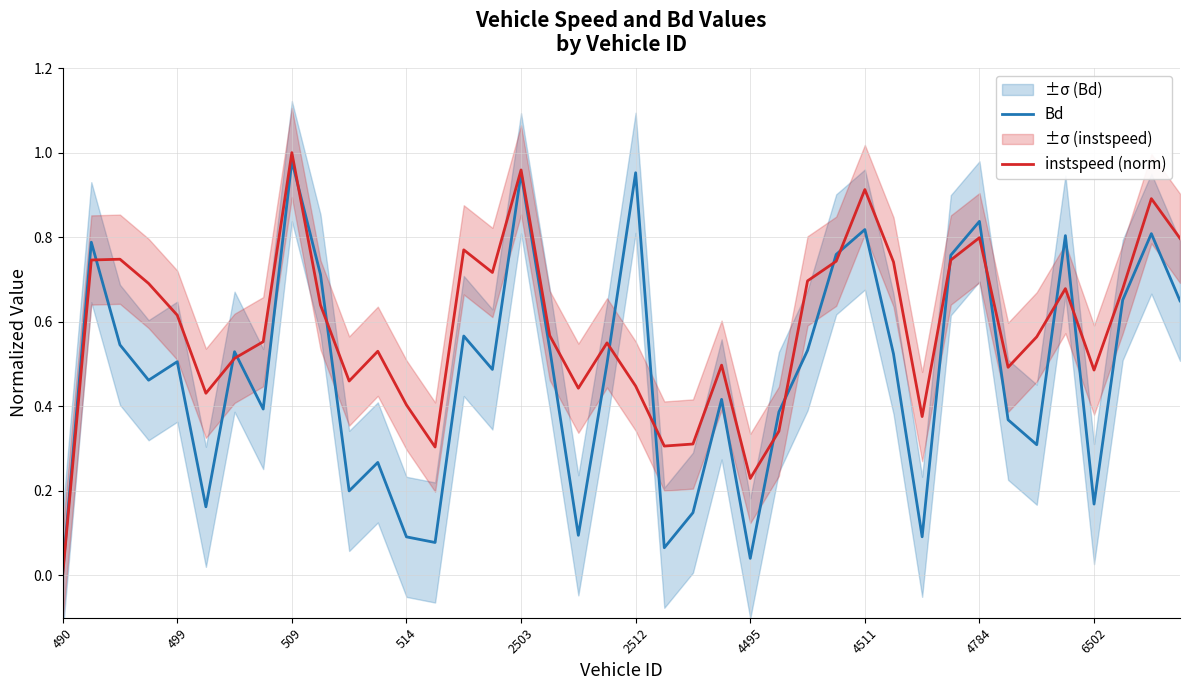

Which category has the highest value in the instspeed (norm) series?

509